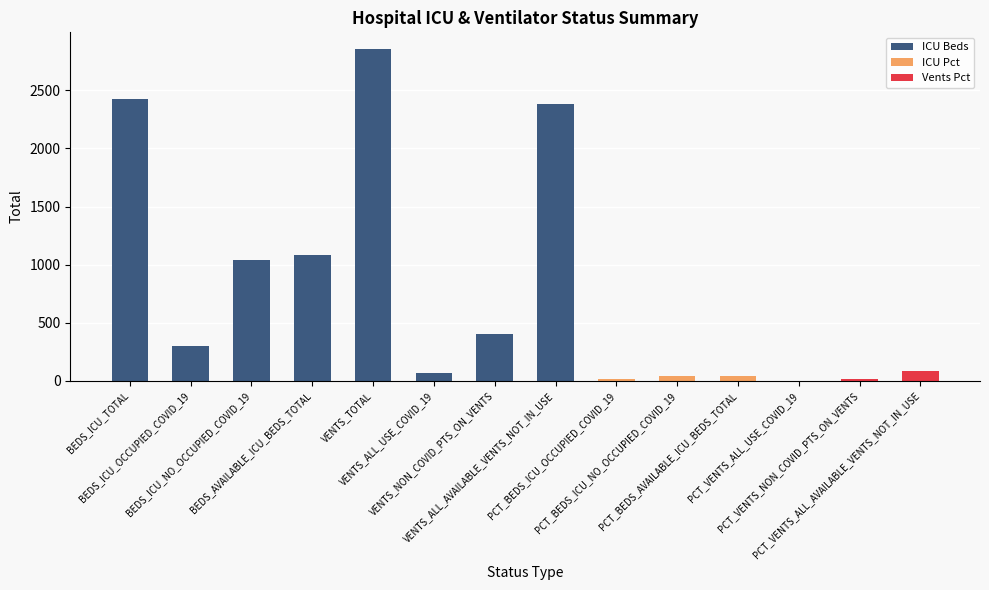

Is it true that the value at PCT_VENTS_NON_COVID_PTS_ON_VENTS is 14.1?

True